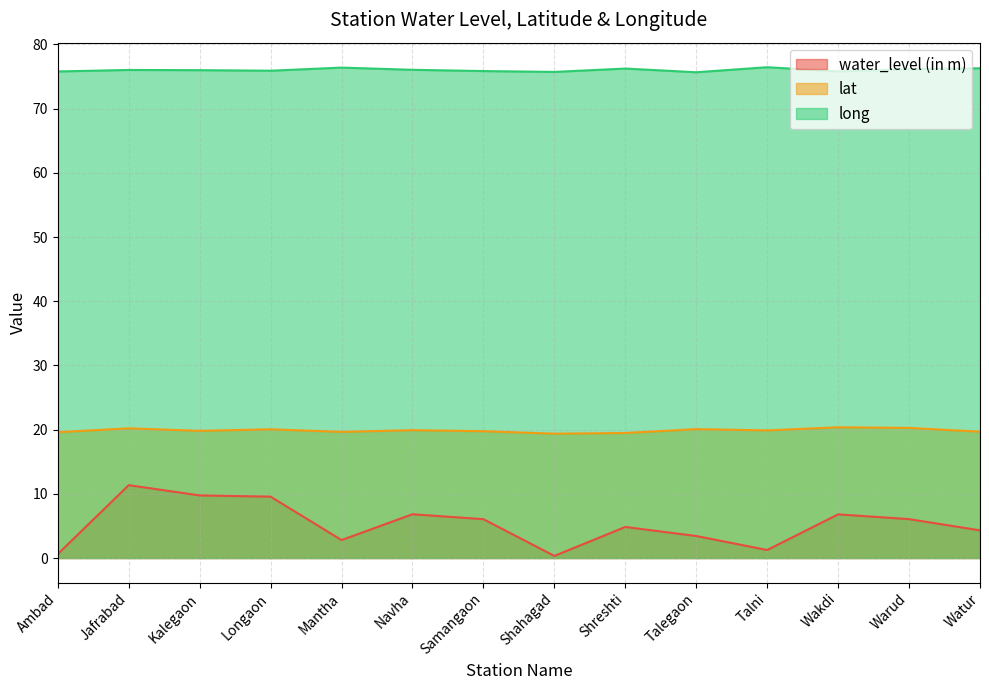

Is it true that water_level (in m) equals 0.3 at Ambad?

False